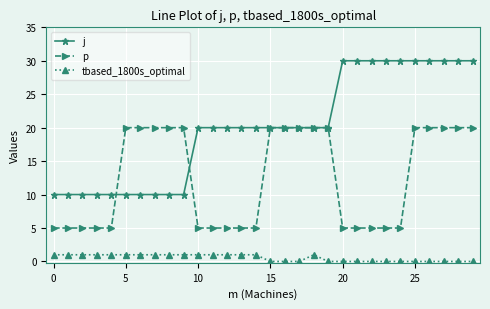

What is the maximum value shown in the chart?

30